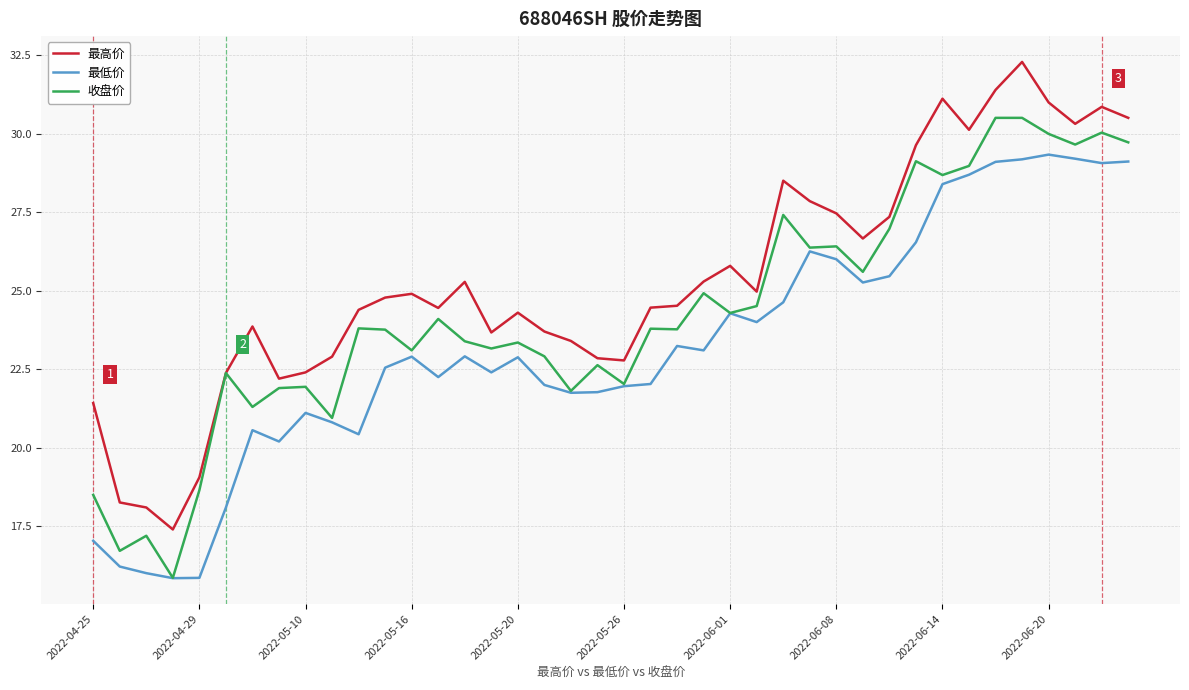

What is the maximum value for 最高价?

32.3